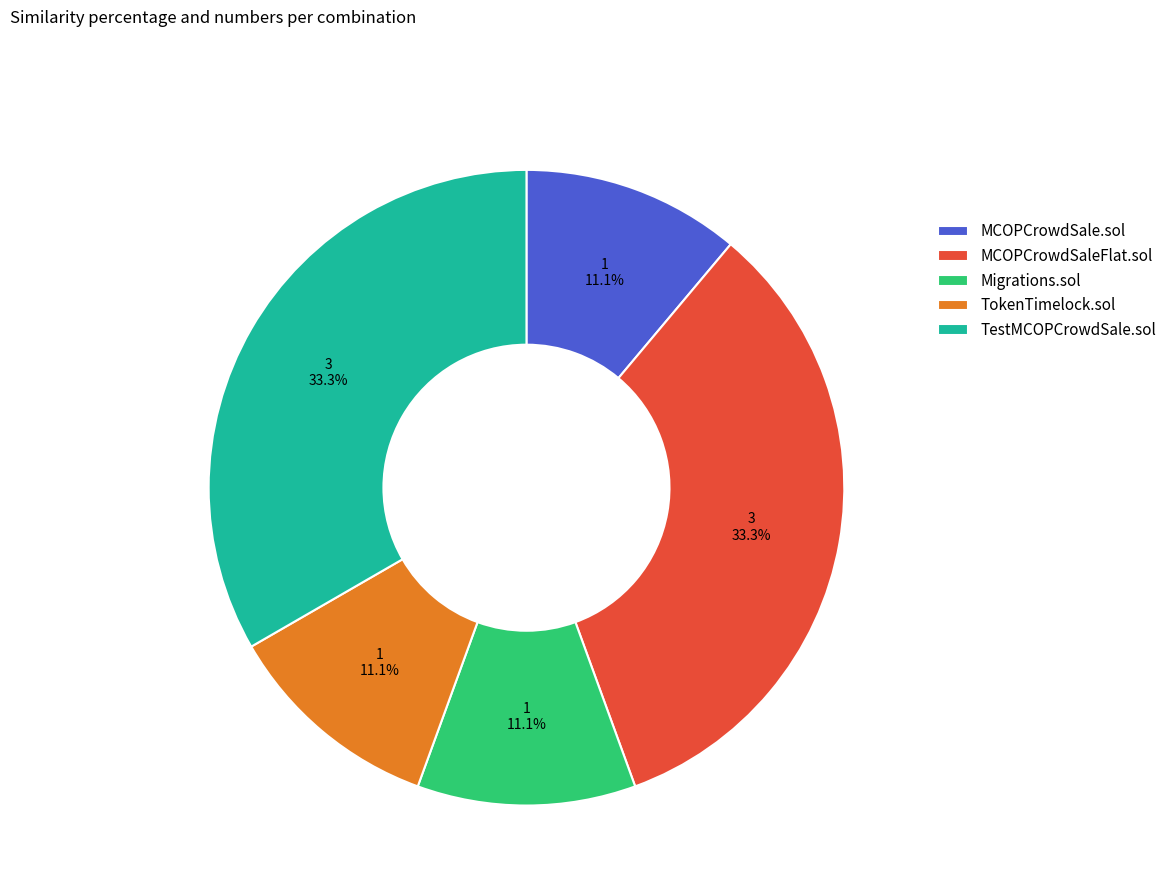

How much of the chart is everything except TestMCOPCrowdSale.sol?

66.7%